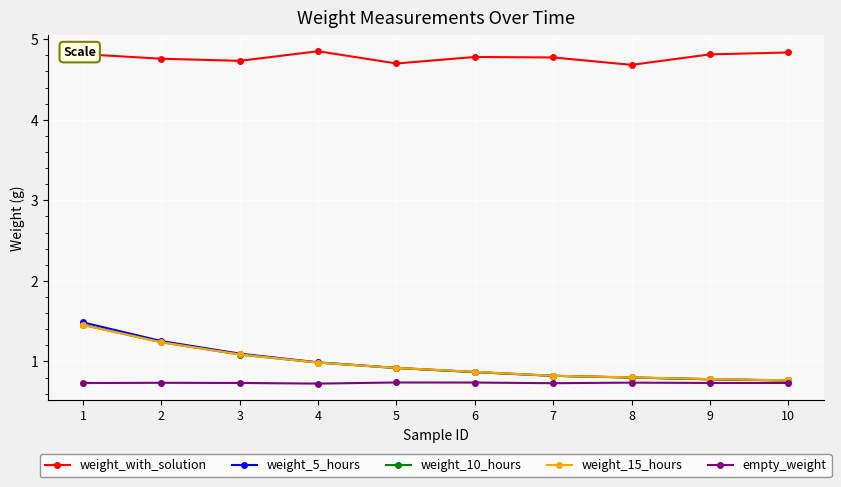

The value of weight_10_hours at 2 is 1.2. True or false?

True